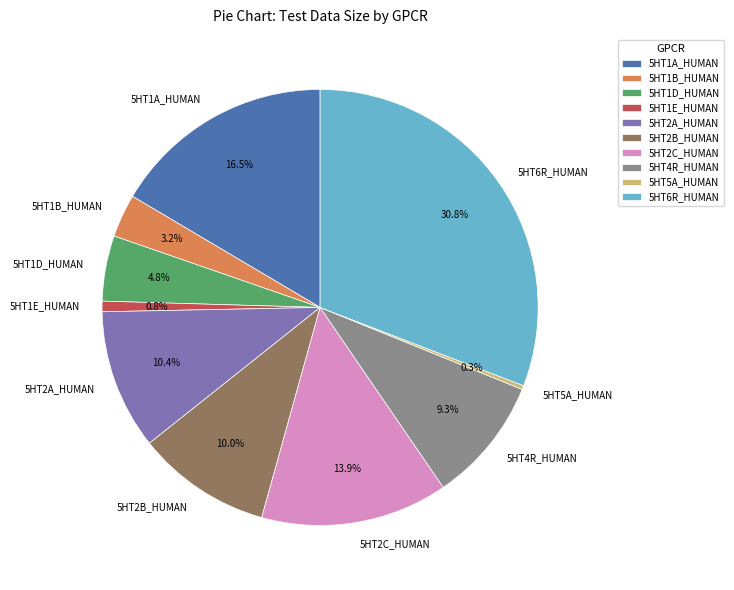

What is the largest slice in the pie chart?

5HT6R_HUMAN